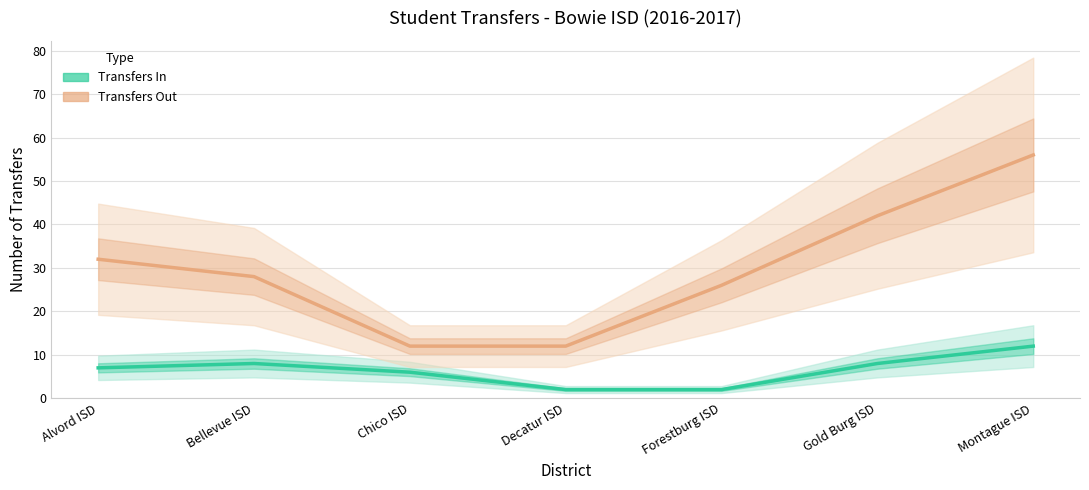

True or false: Transfers Out and Transfers In cross at least once.

False